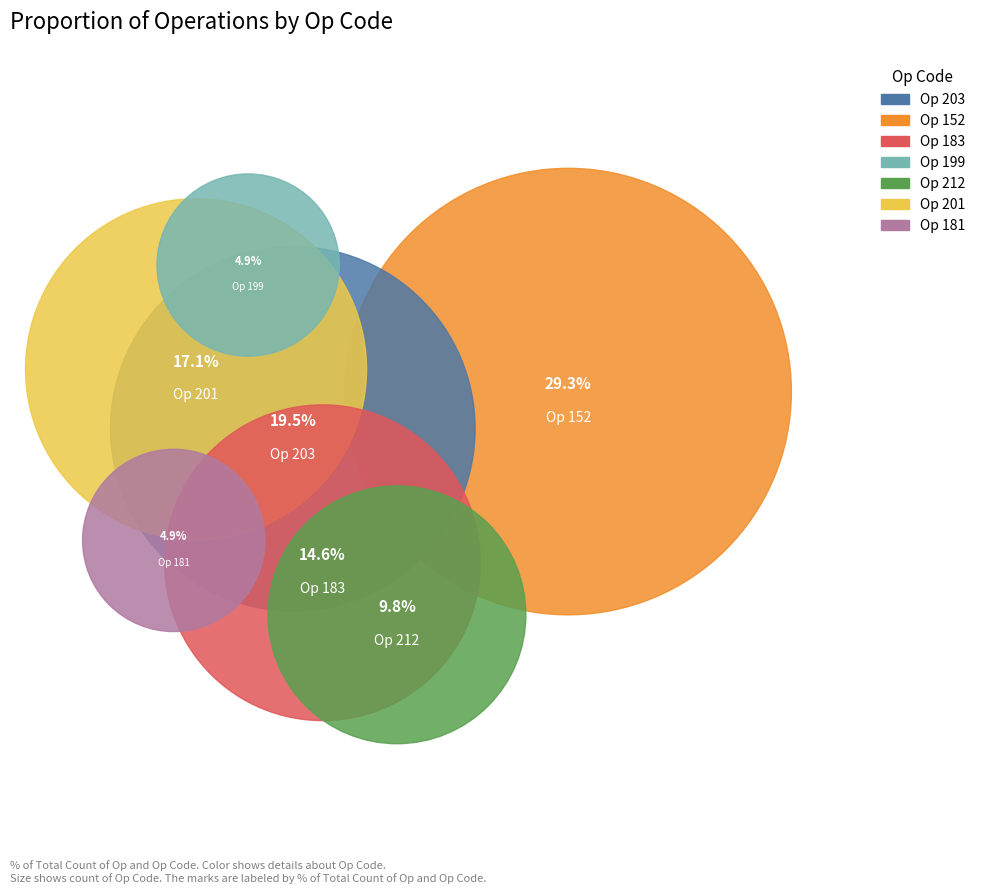

To the nearest percent, what portion does 199 represent?

5%